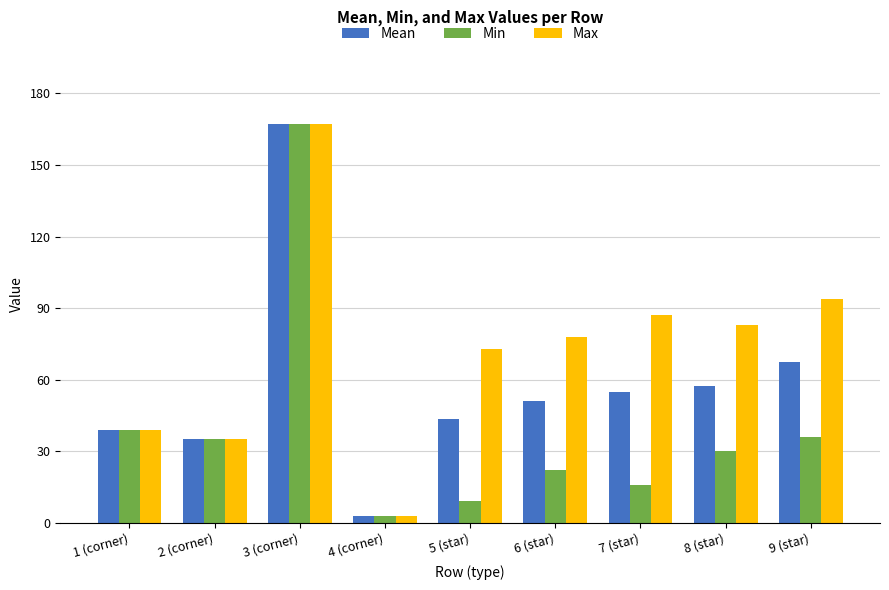

Reading left to right, transcribe all the data shown in this chart.

Mean: 39.0	35.0	167.0	3.0	43.6	51.1	55.0	57.4	67.3
Min: 39.0	35.0	167.0	3.0	9.0	22.0	16.0	30.0	36.0
Max: 39.0	35.0	167.0	3.0	73.0	78.0	87.0	83.0	94.0